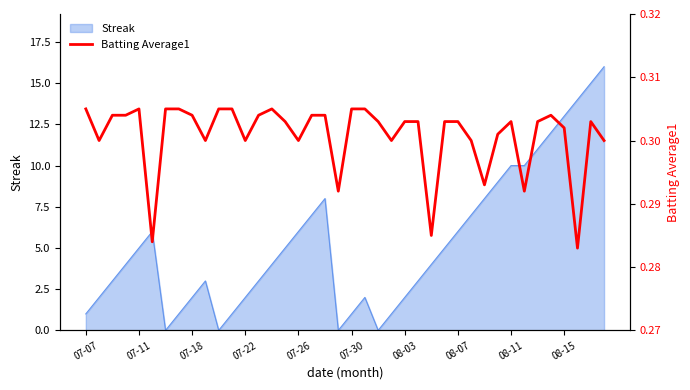

Does the chart display data point markers on the line(s)?

No